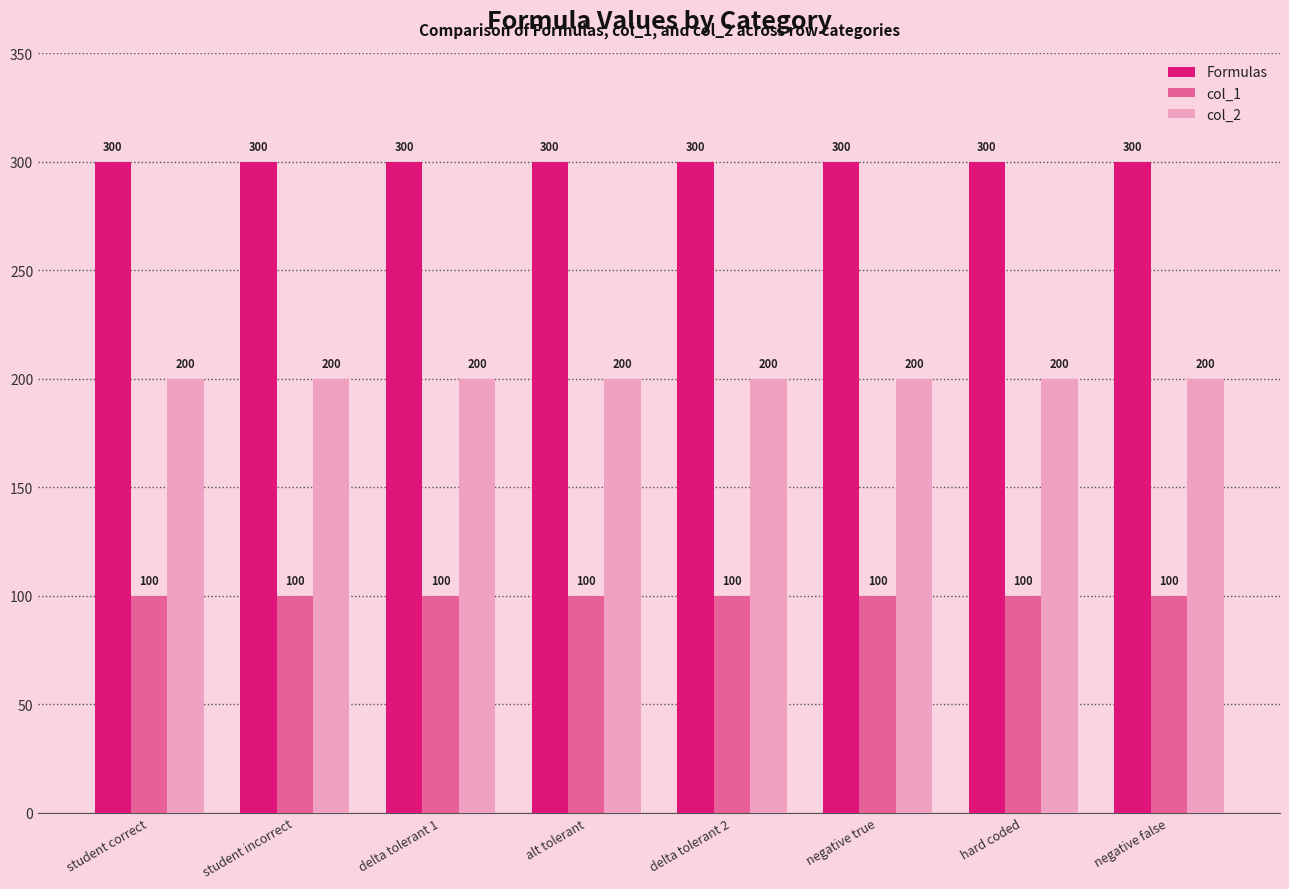

What is the label of the 4th bar from the right?

delta tolerant 2